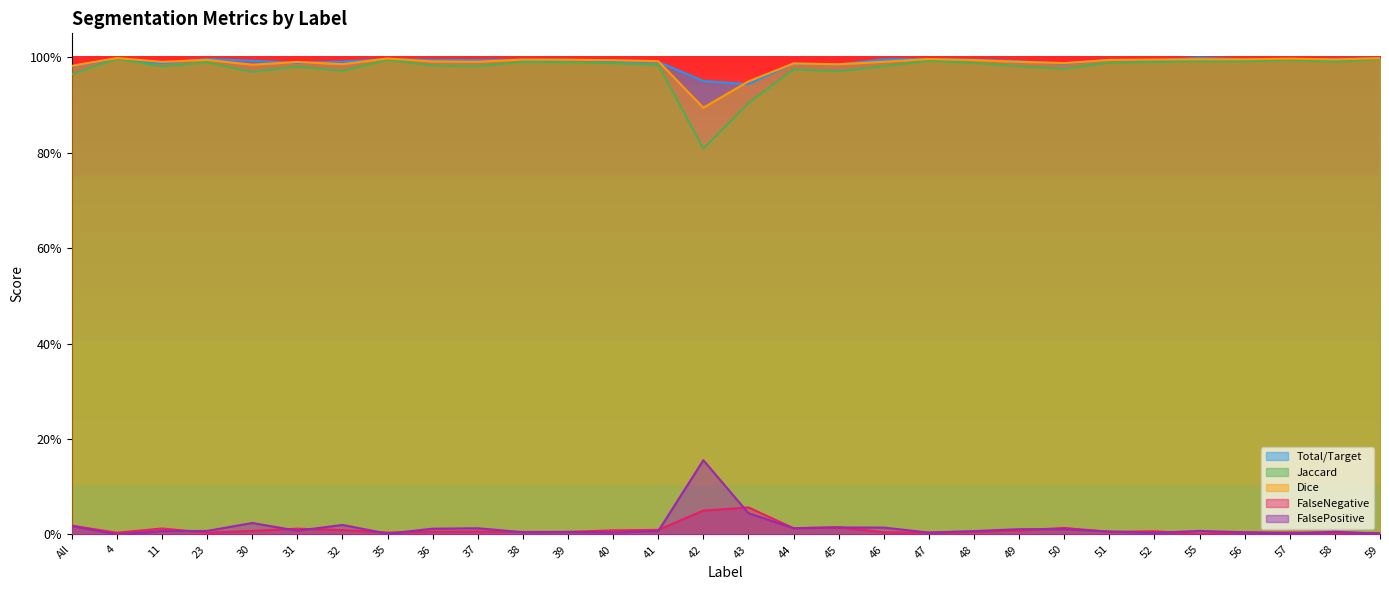

In Dice, how many points are lower than both neighbors (excluding endpoints)?

9